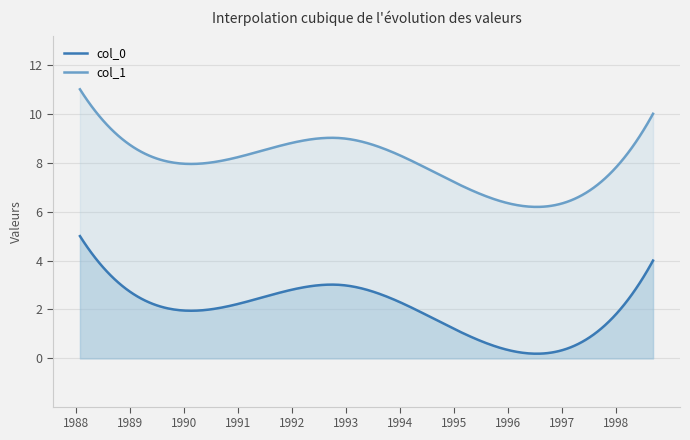

Count the number of data series in this chart.

2